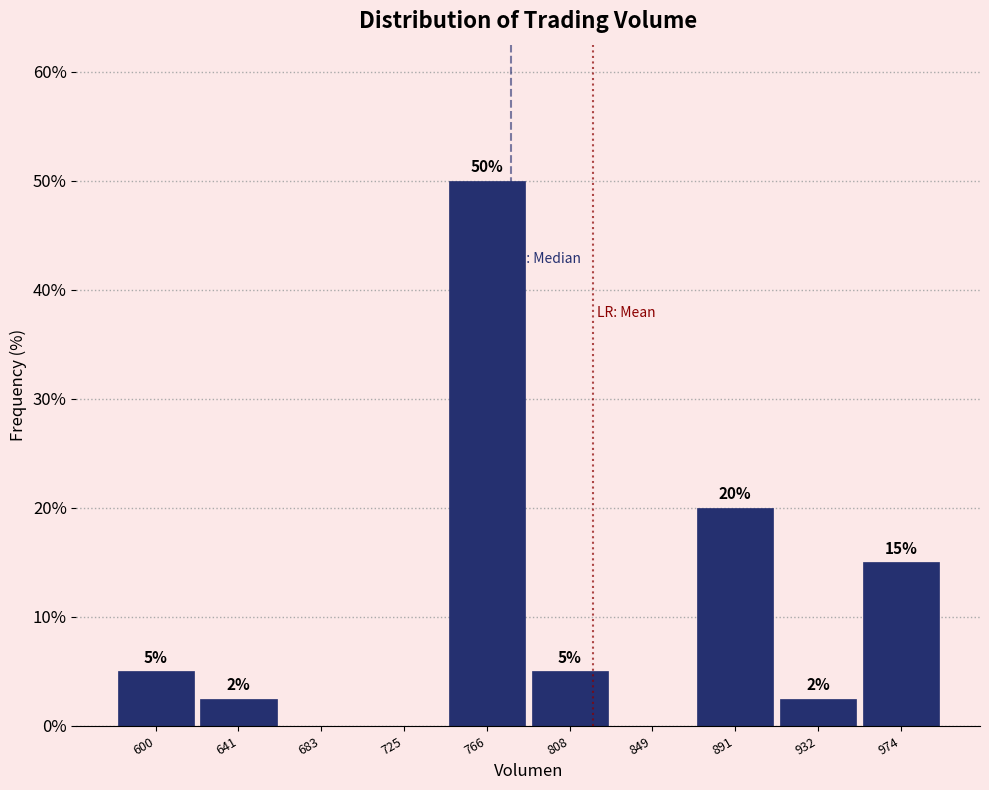

Which range on the x-axis has the tallest bar?

745 to 785